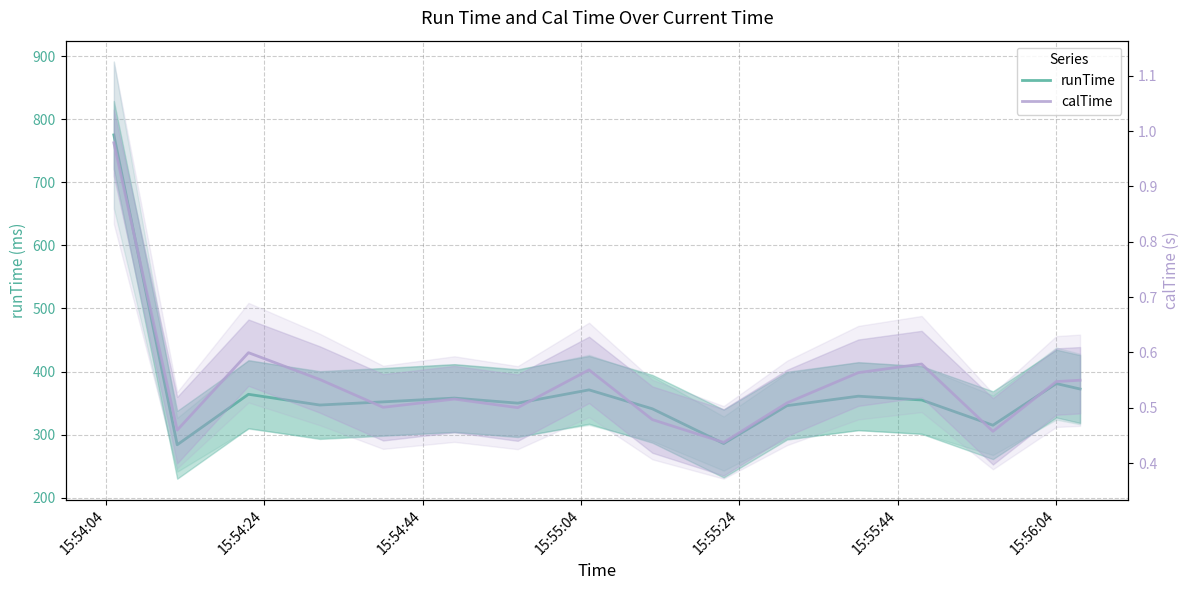

True or false: calTime and runTime cross at least once.

False